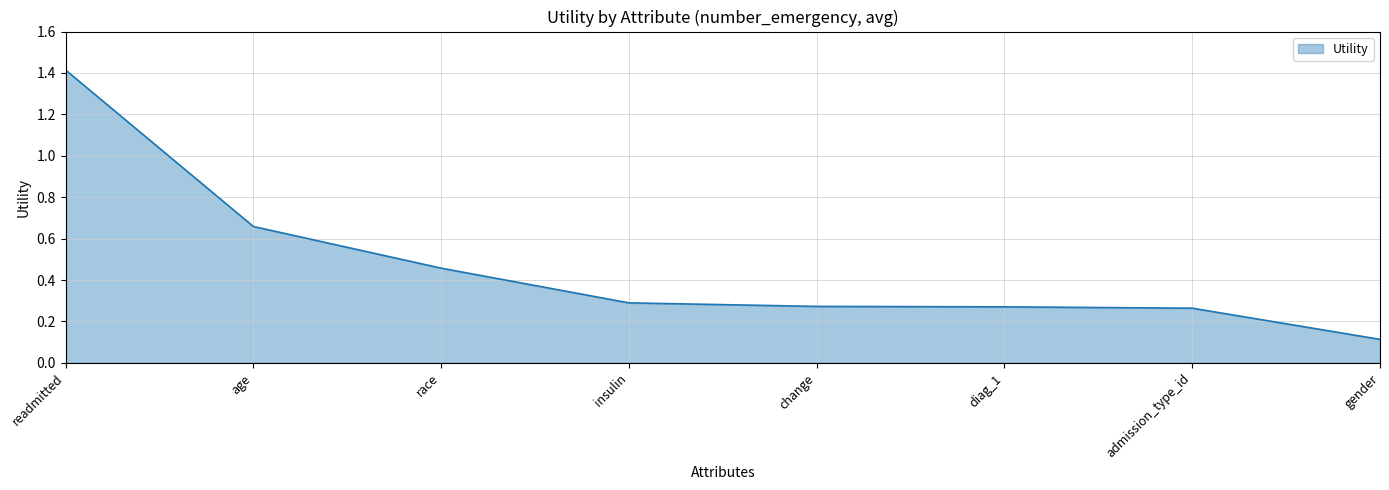

What is the difference between the second highest and second lowest values?

0.4